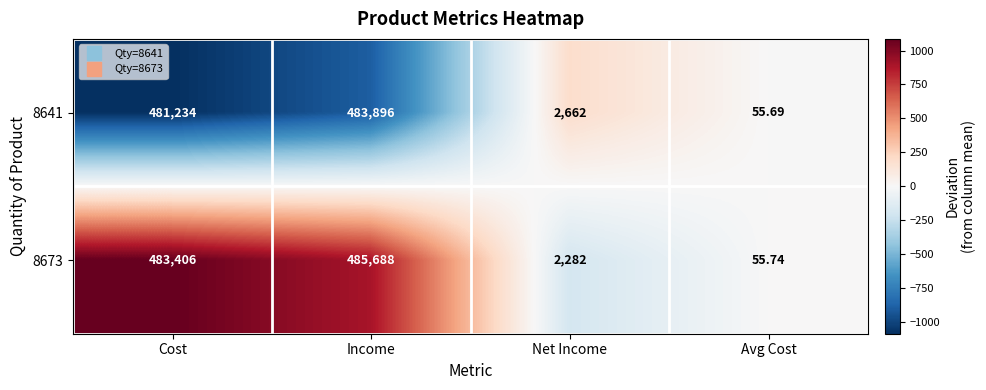

At Avg Cost, list the series in order from largest to smallest.

8673, 8641